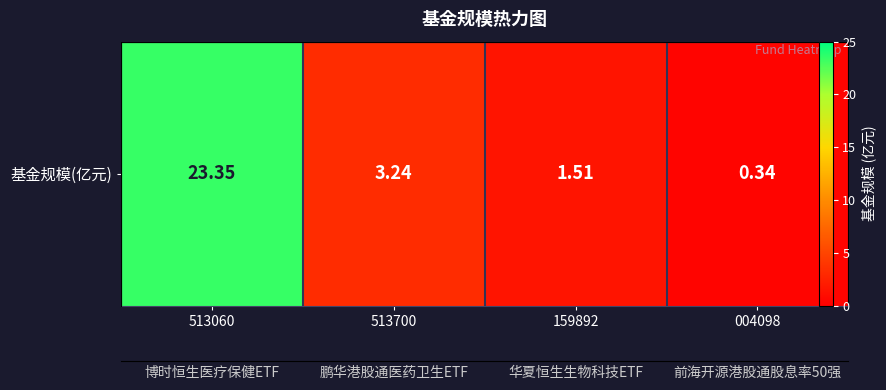

How many data points are less than 3?

2